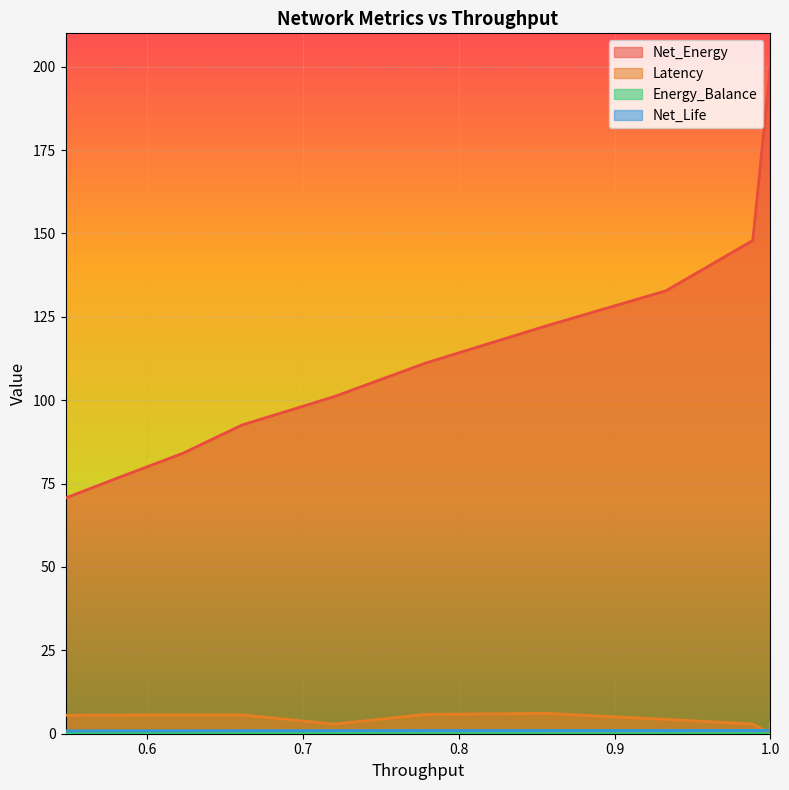

Which series has the largest range (max minus min)?

Net_Energy